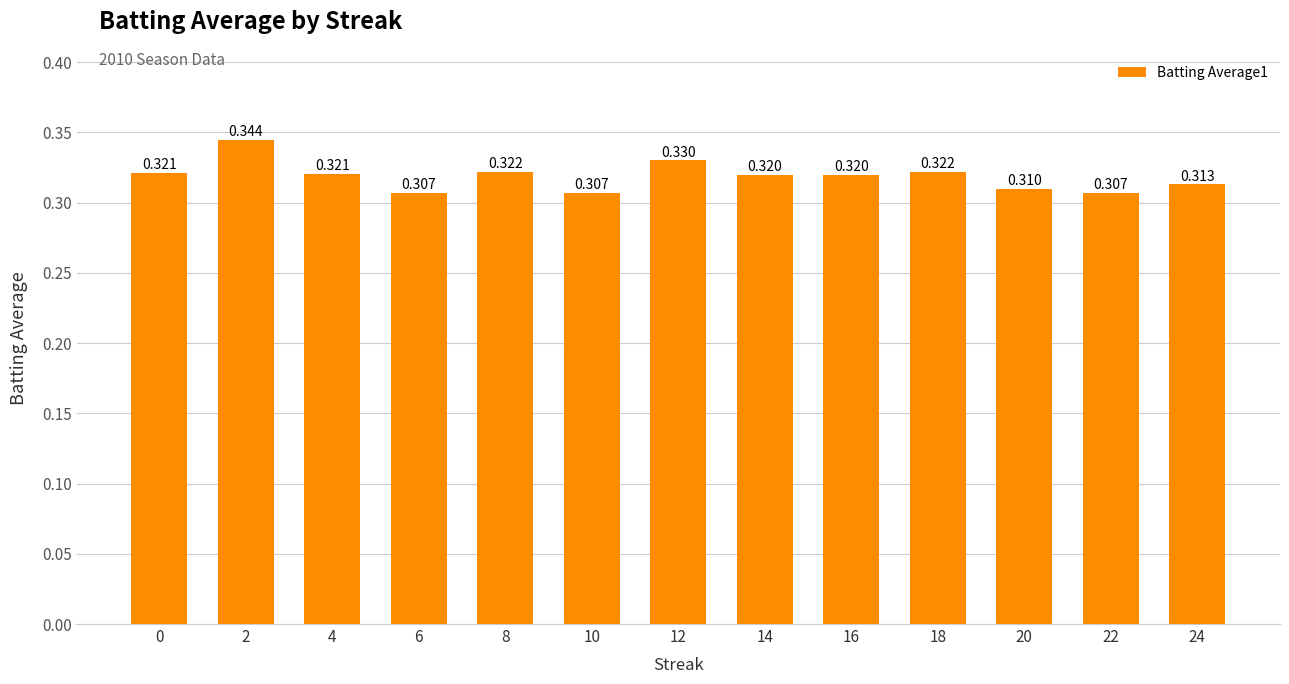

How many distinct data groups are displayed?

1